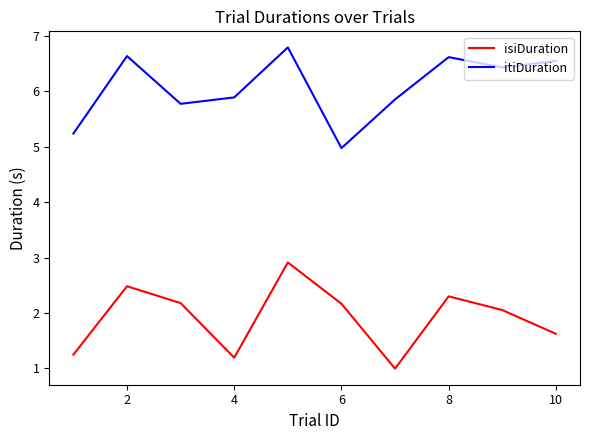

True or false: itiDuration and isiDuration cross at least once.

False